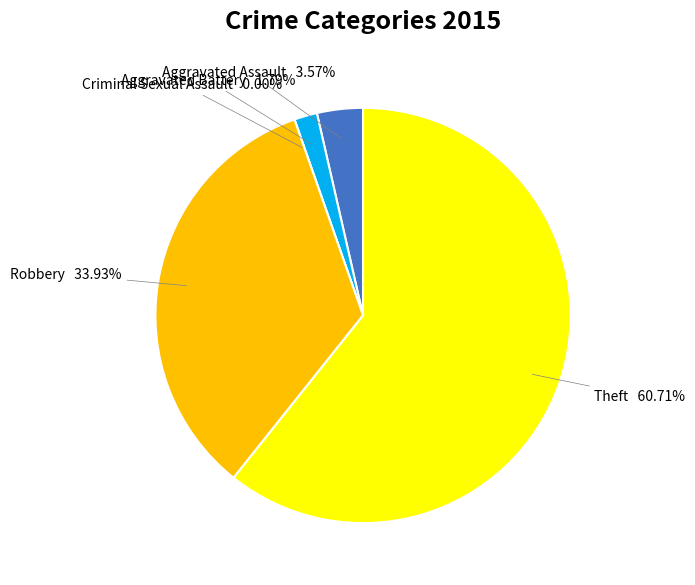

The Theft slice represents 61% of the pie. True or false?

True